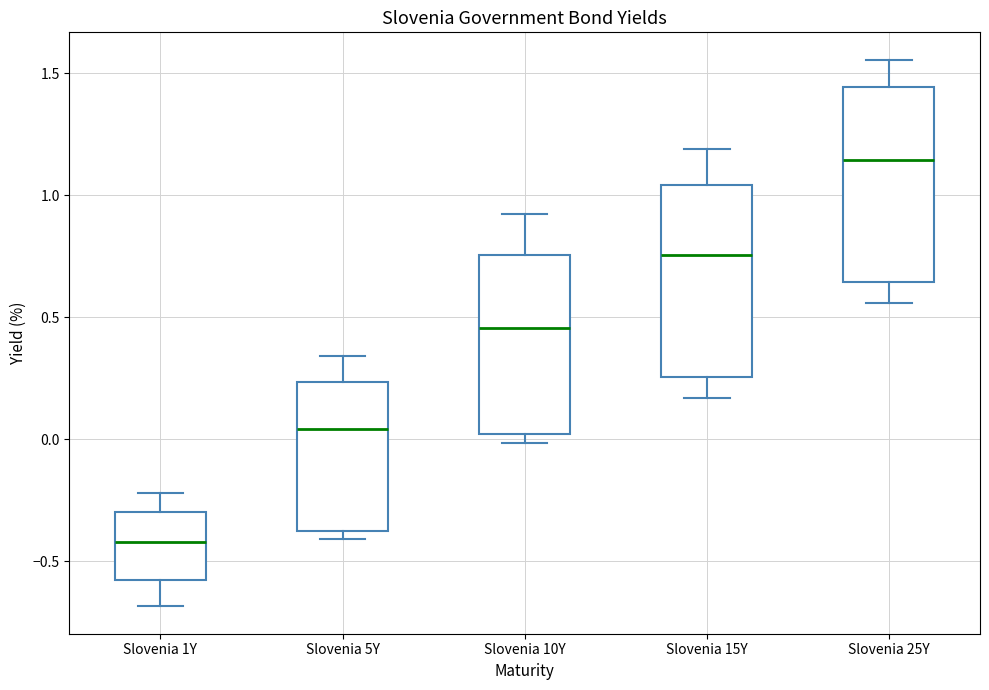

Reading left to right, read every box against the y-axis: the position of its median line, the range the box covers, and the ends of its whiskers. The values are not printed on the chart, so give them approximately, as read against the axis.

Slovenia 1Y: median -0.40, box -0.60 to -0.30, whiskers -0.70 to -0.20
Slovenia 5Y: median 0.05, box -0.40 to 0.25, whiskers -0.40 (just below the box's lower edge) to 0.35
Slovenia 10Y: median 0.45, box 0.00 to 0.75, whiskers 0.00 (just below the box's lower edge) to 0.90
Slovenia 15Y: median 0.75, box 0.25 to 1.05, whiskers 0.15 to 1.20
Slovenia 25Y: median 1.15, box 0.65 to 1.45, whiskers 0.55 to 1.55